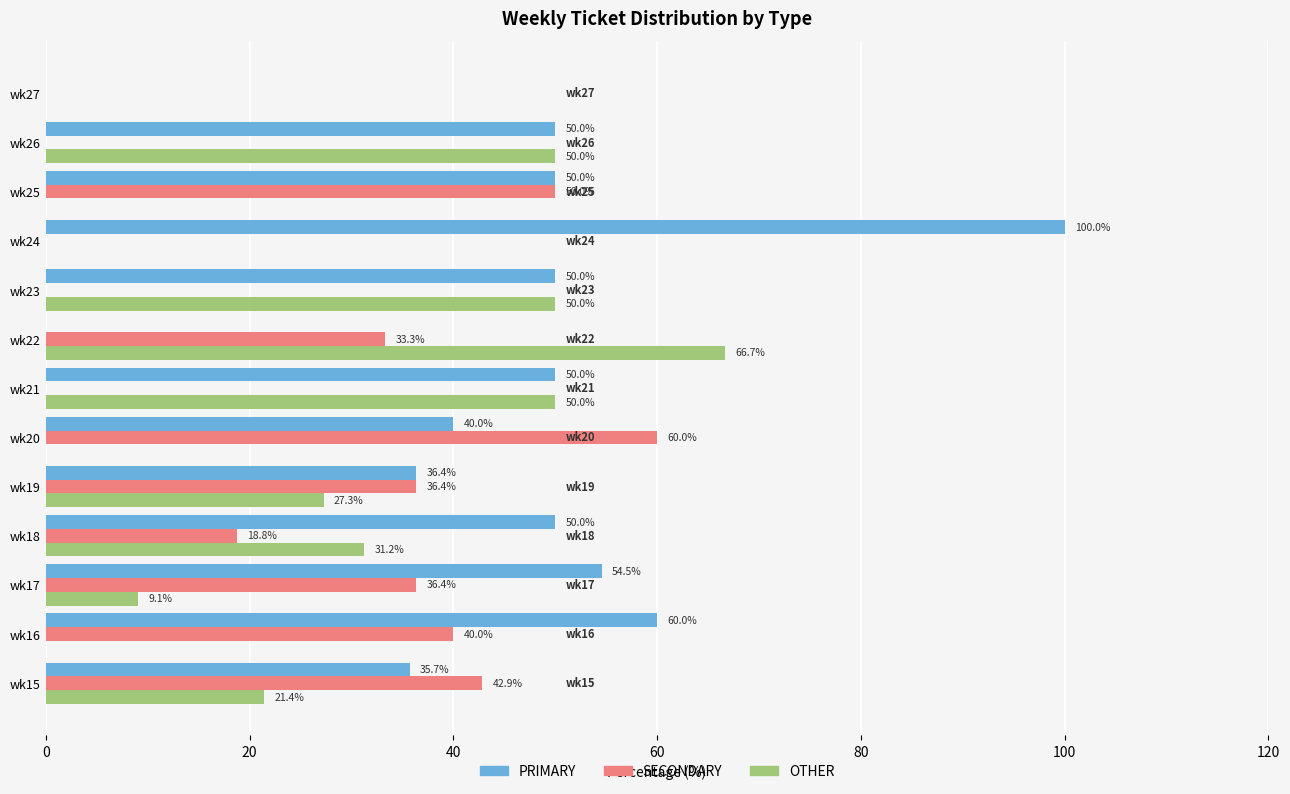

The PRIMARY series shows 40.0 at wk20. True or false?

True